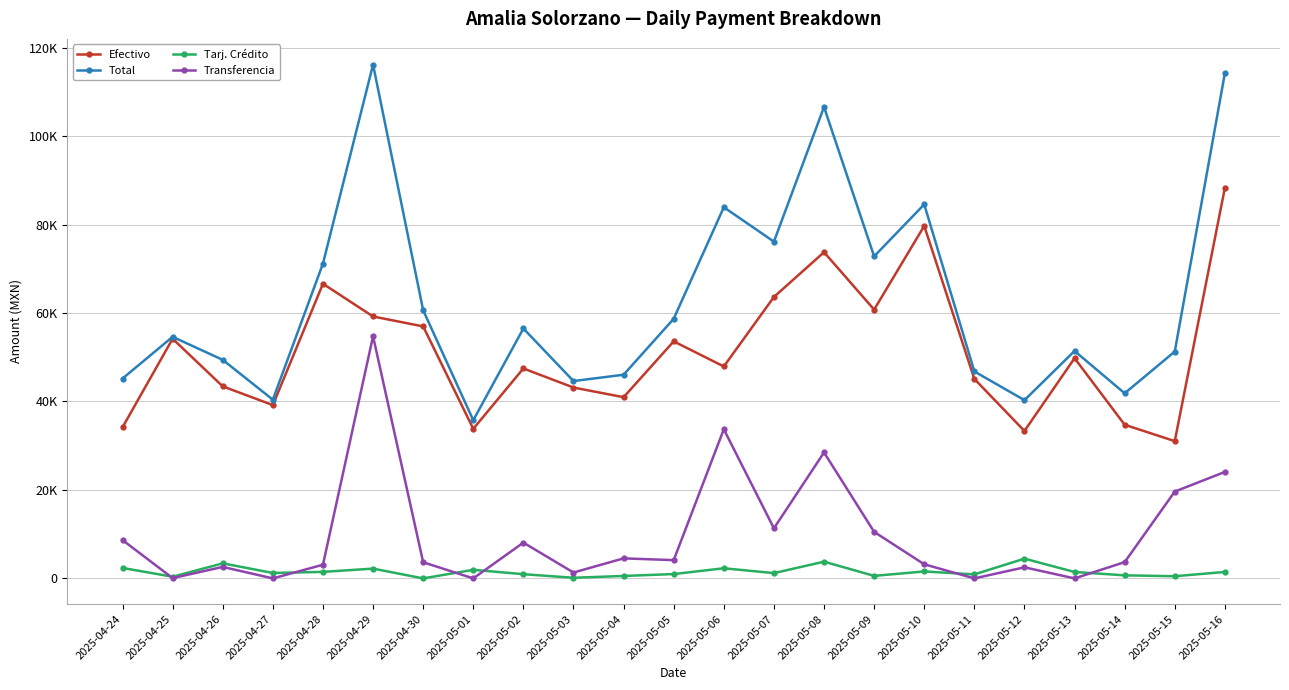

True or false: Total and Efectivo cross at least once.

False